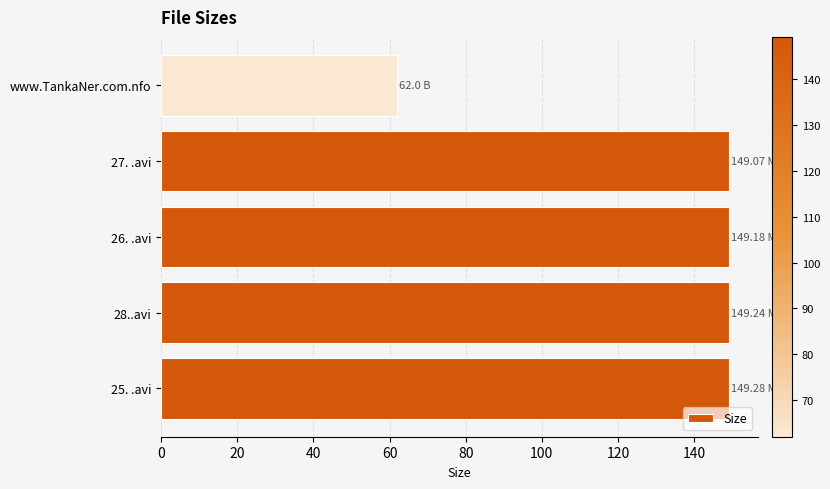

What is the difference between the maximum and minimum values?

87.3